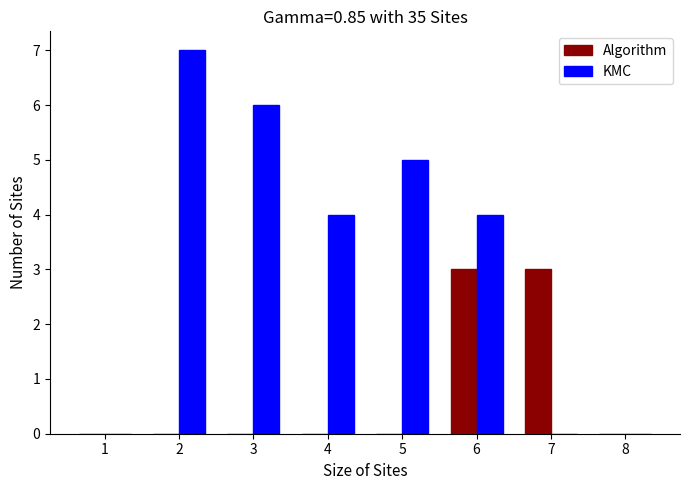

The Algorithm series shows 0 at 4. True or false?

True